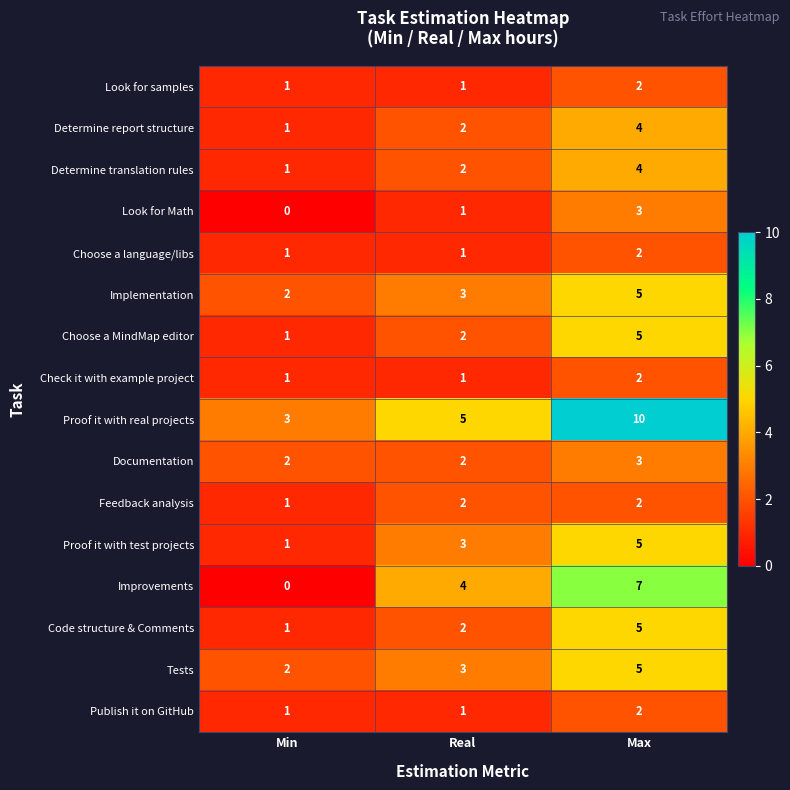

How many Improvements values are between 0 and 7?

3